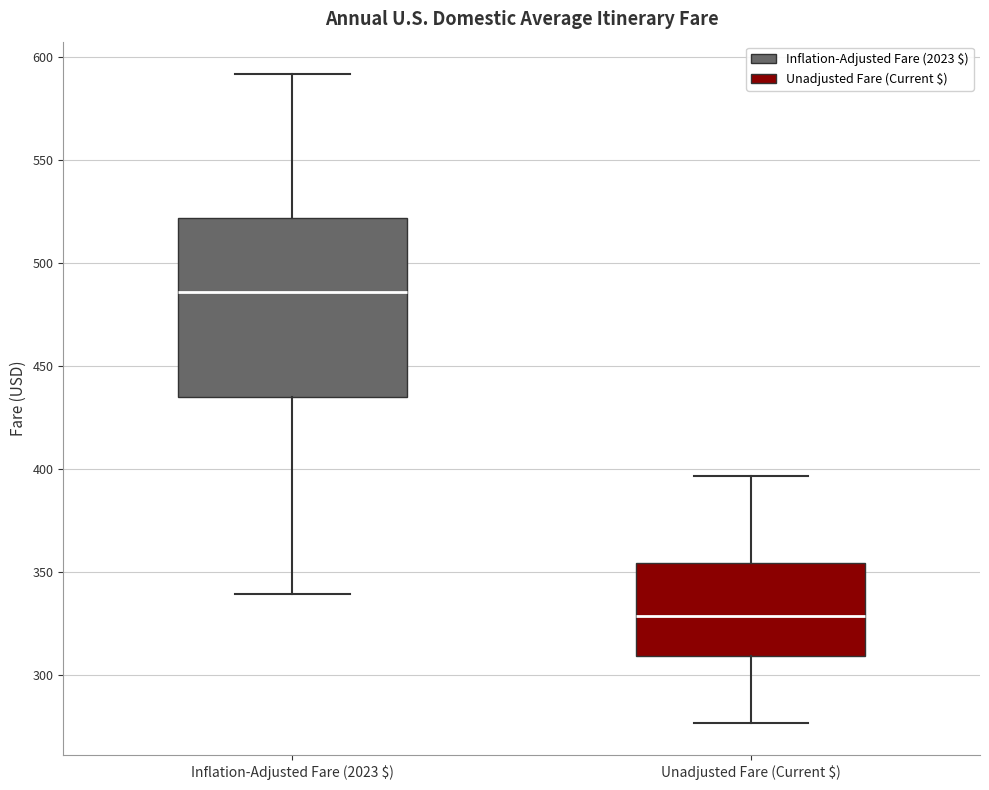

Reading left to right, transcribe this box plot: for each box, give where its median line is, the range the box spans, and where its two whiskers end, as read against the y-axis. The values are not printed on the chart, so give them approximately, as read against the axis.

Inflation-Adjusted Fare (2023 $): median 485, box 435 to 520, whiskers 340 to 590
Unadjusted Fare (Current $): median 330, box 310 to 355, whiskers 275 to 395